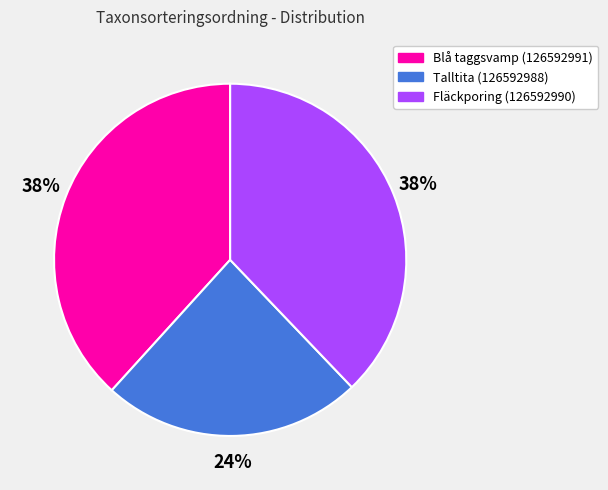

Is the sum of Talltita (126592988) and Blå taggsvamp (126592991) greater than half?

Yes